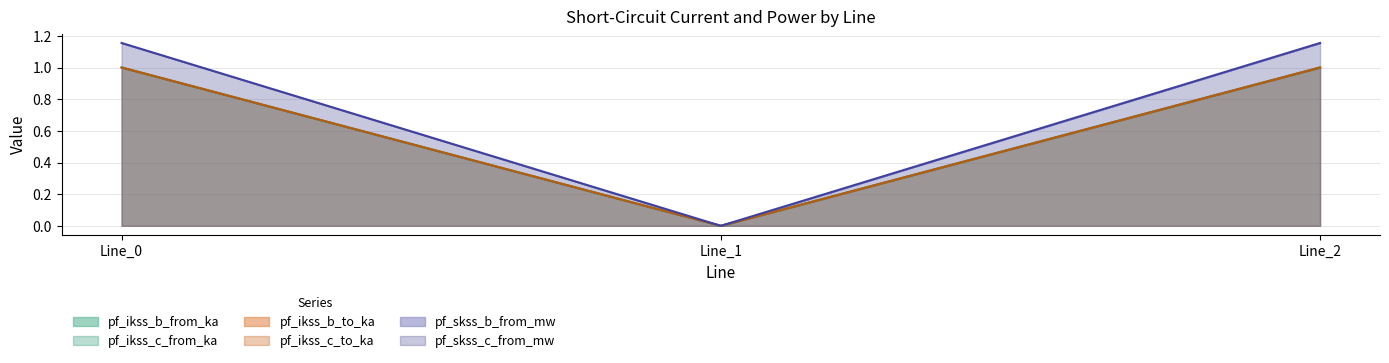

True or false: pf_ikss_b_to_ka has a value of 0.0 at Line_1.

True